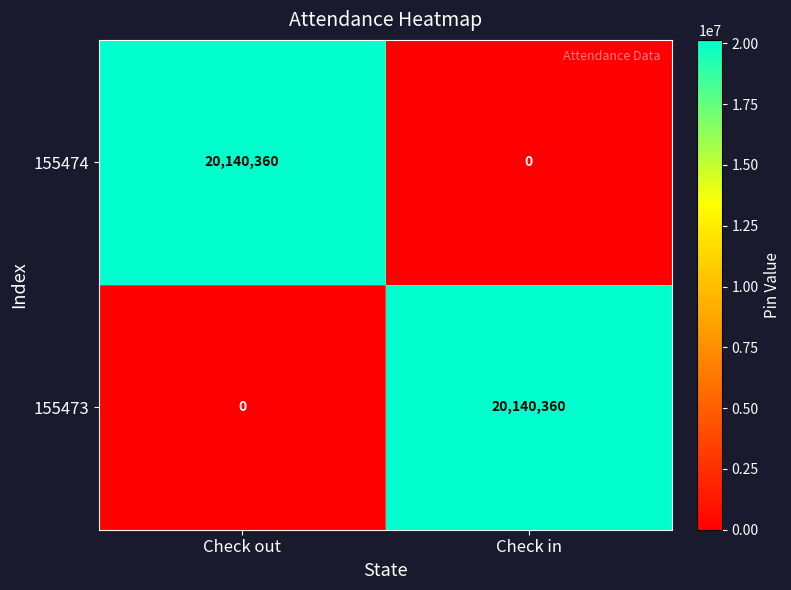

What is the average value of the 155474 series?

10070180